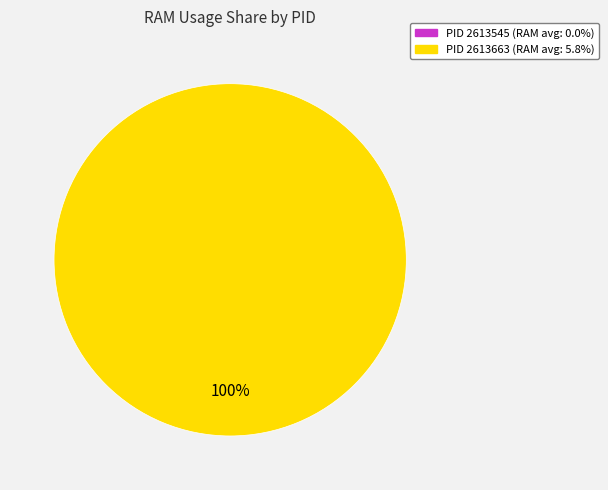

Between 2613545 and 2613663, which is larger?

2613663